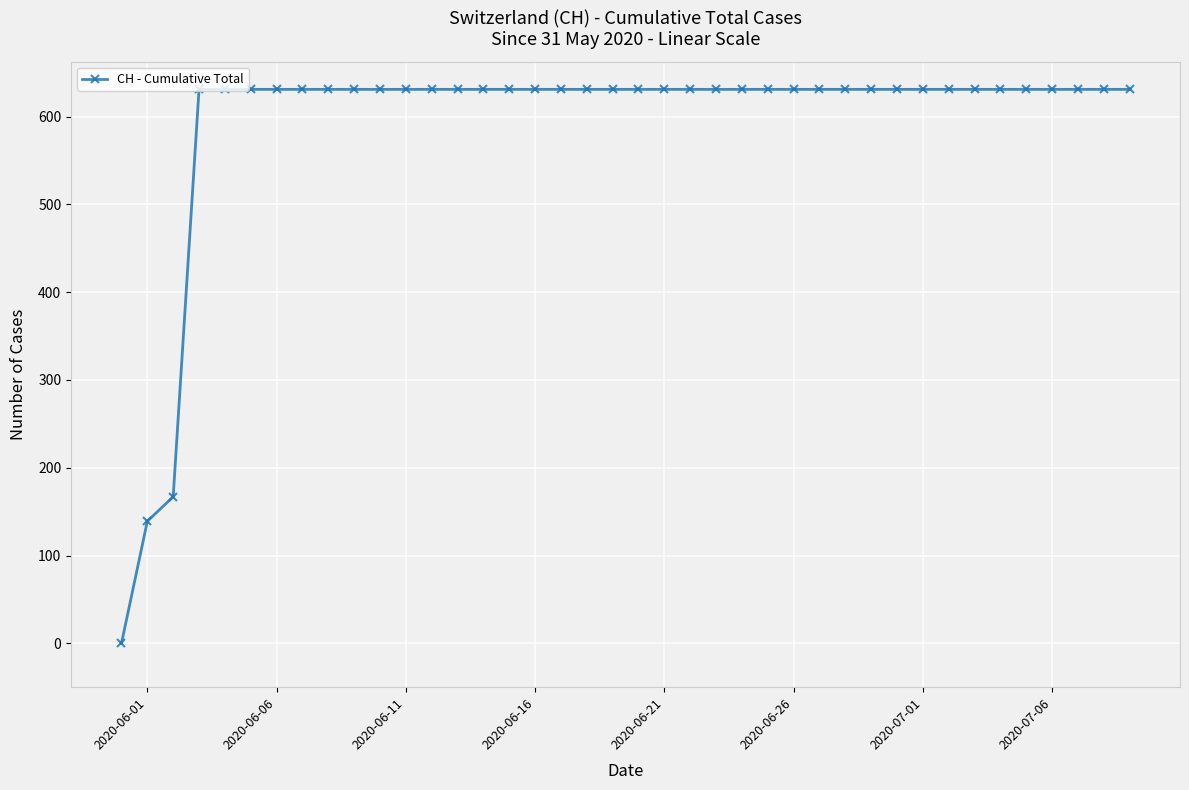

What is the average value?

591